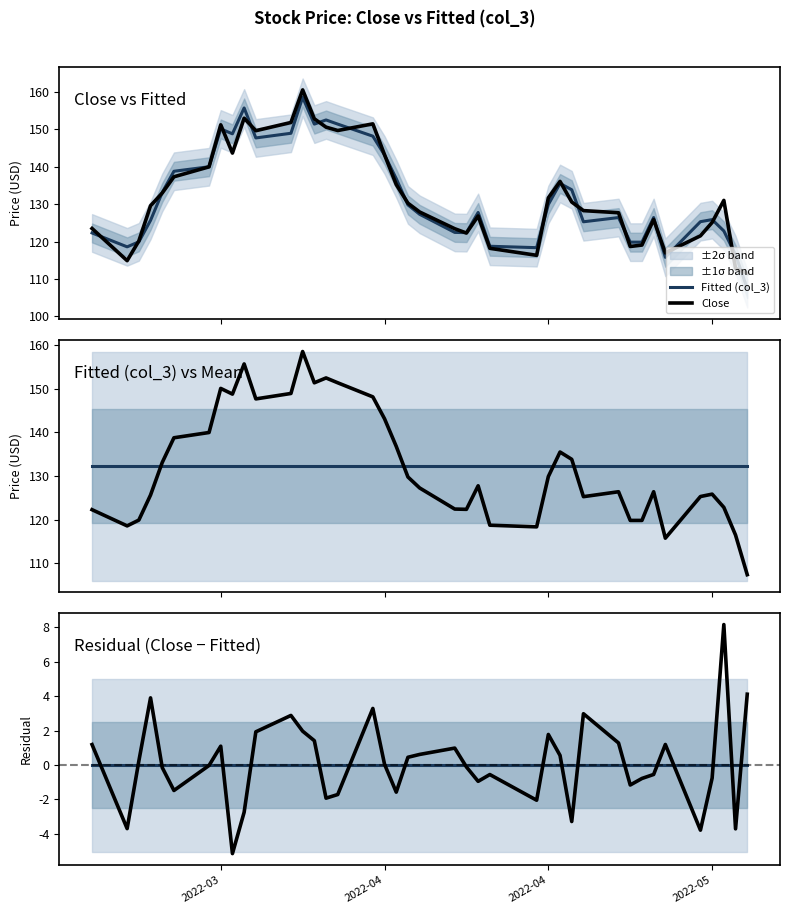

What are all the series names shown in the legend?

Fitted (col_3), Close